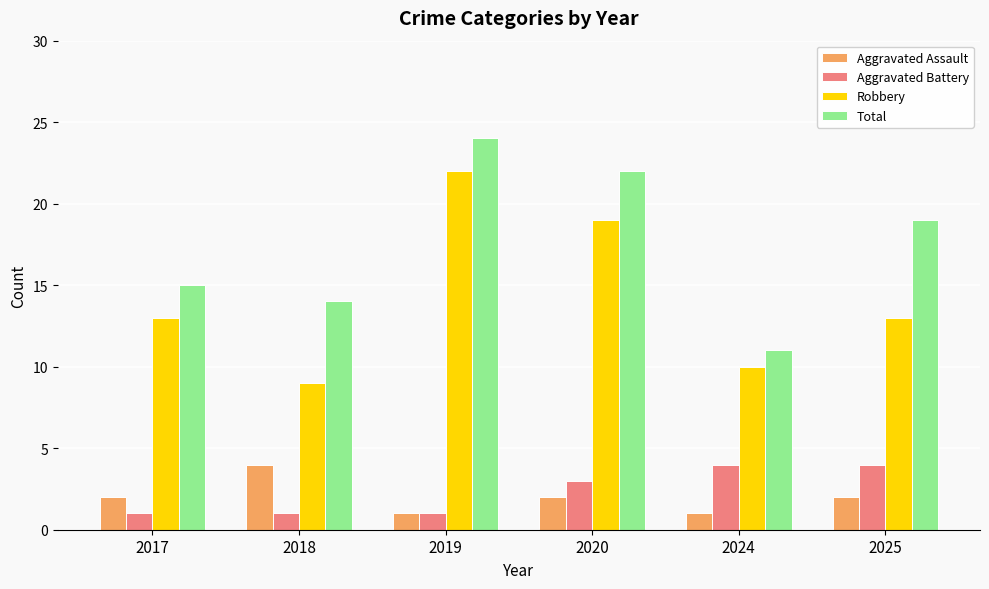

What value does the Robbery series have at 2024?

10